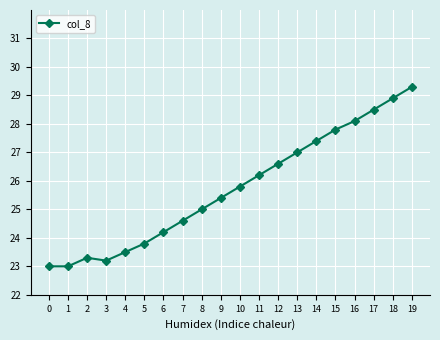

At which category does the data reach its first local peak?

2